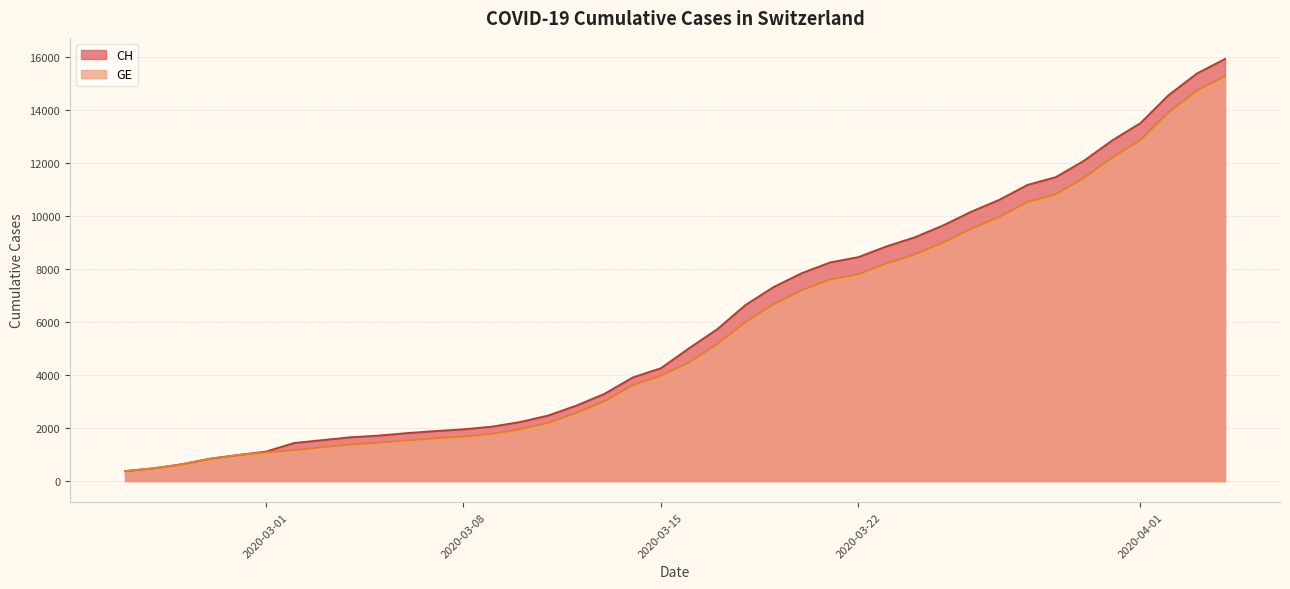

What position from the right is 2020-03-20?

16